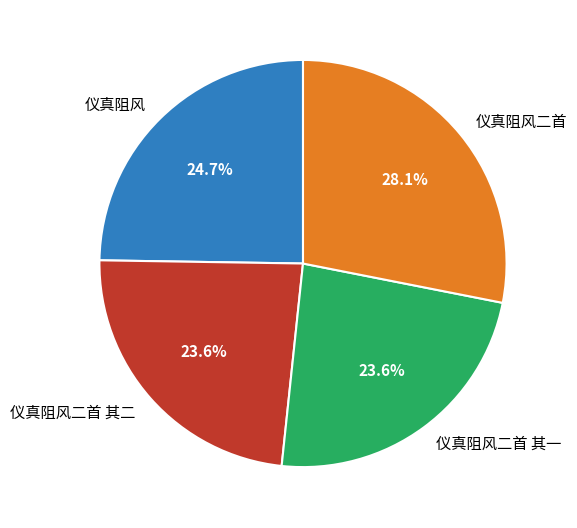

Which category has the biggest portion of the pie?

仪真阻风二首